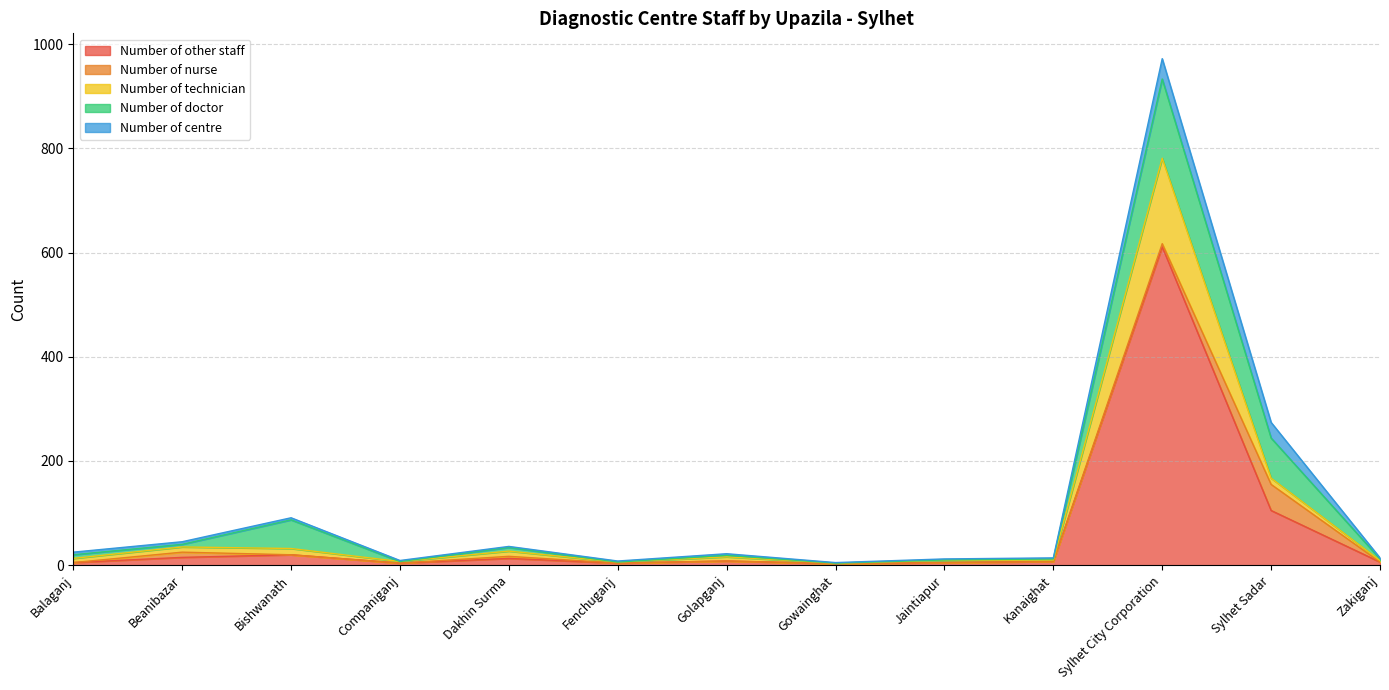

What is the spread (max minus min) of values at Balaganj?

8